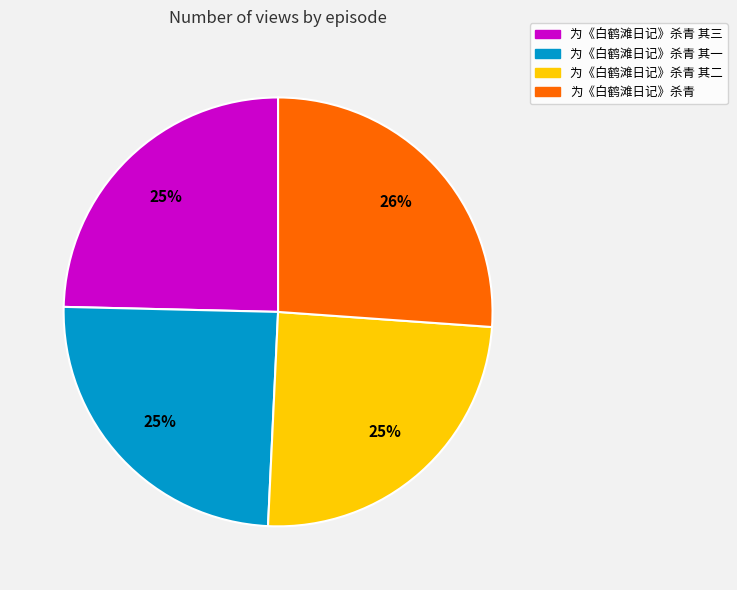

To the nearest percent, what is the difference between the largest and smallest slice percentages?

1%